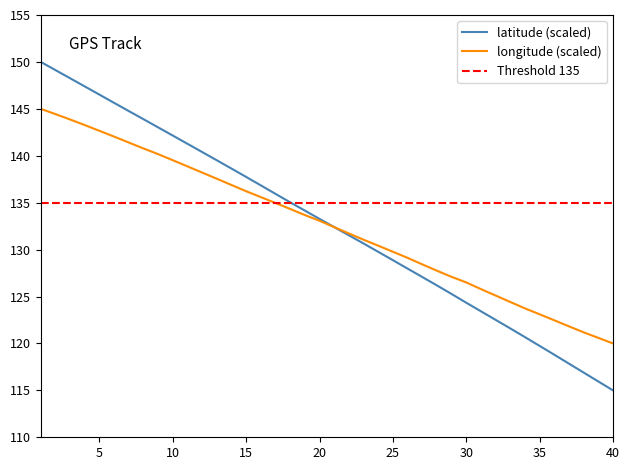

What is the difference between the second highest and minimum values in the longitude series?

24.4